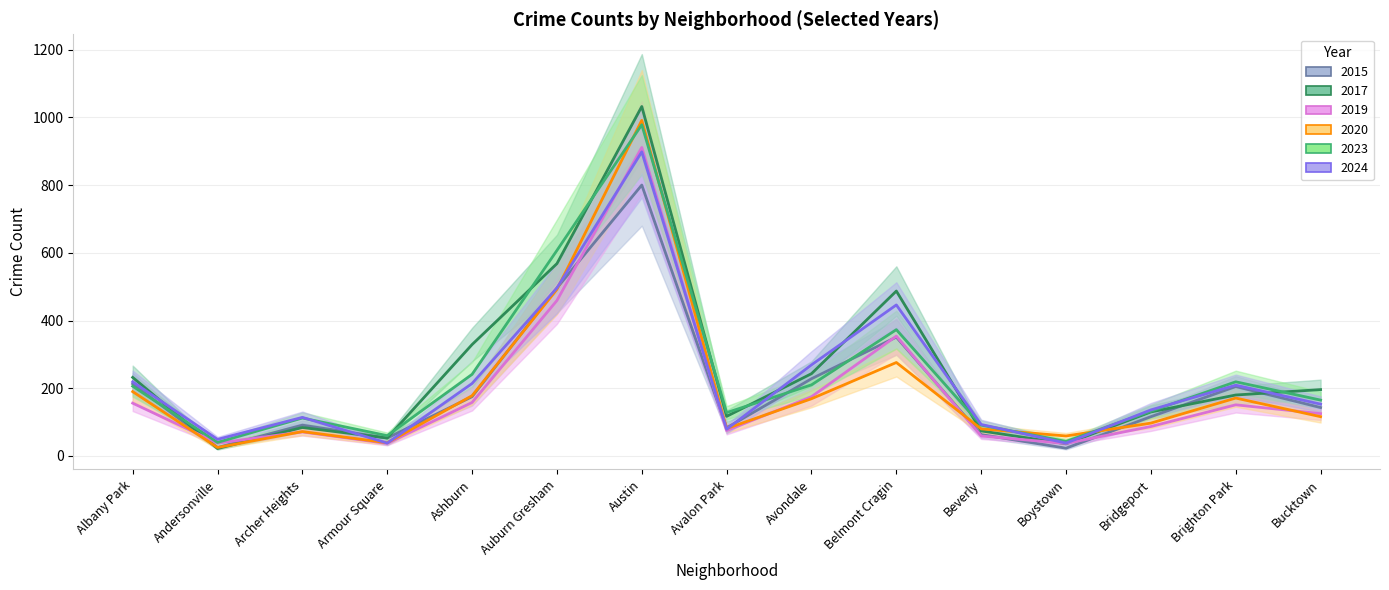

What is the difference between the maximum and minimum values in the 2024 series?

860